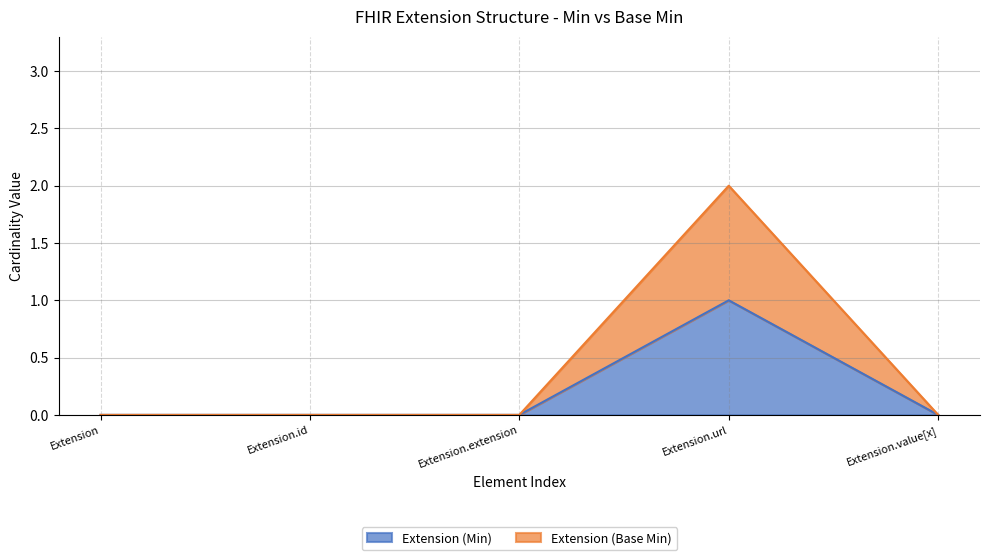

At which category does the chart reach its peak across all series?

Extension.url